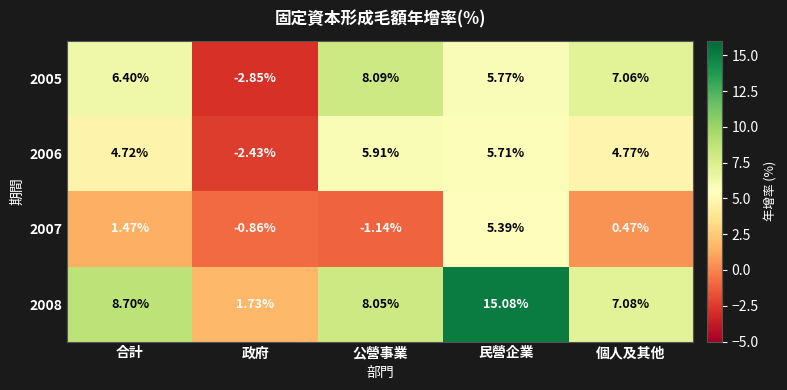

What is the difference between the highest and lowest values at 民營企業?

9.7